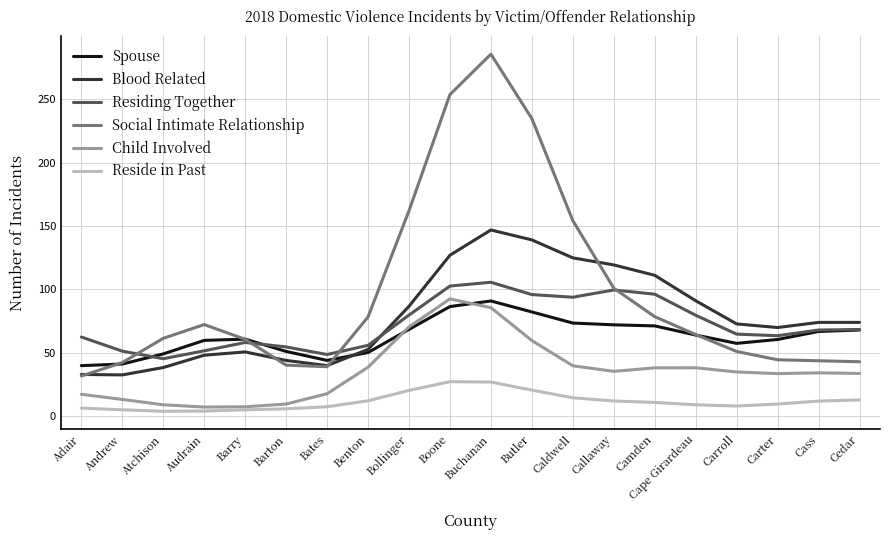

The value of Child Involved at Audrain is 7.3. True or false?

True